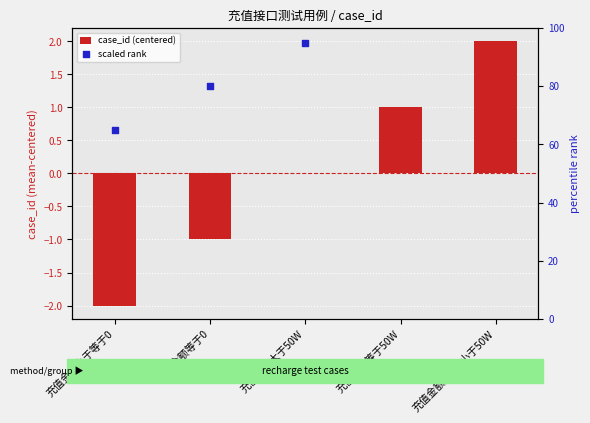

What are all the series names shown in the legend?

case_id (centered), scaled rank